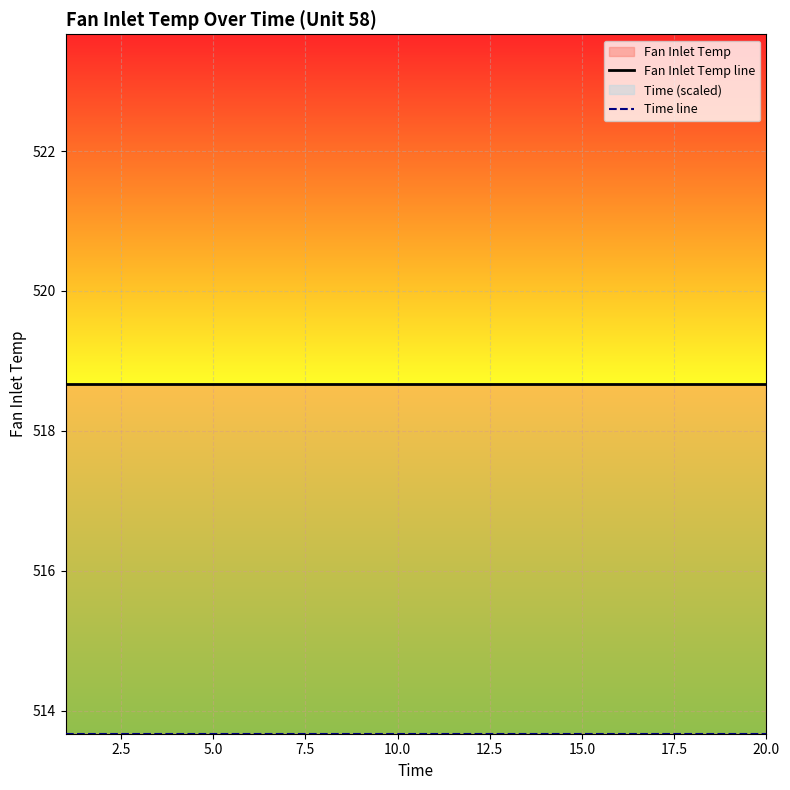

Is the value of Fan Inlet Temp line at 10.0 greater than the value of Time line at 17.5?

Yes